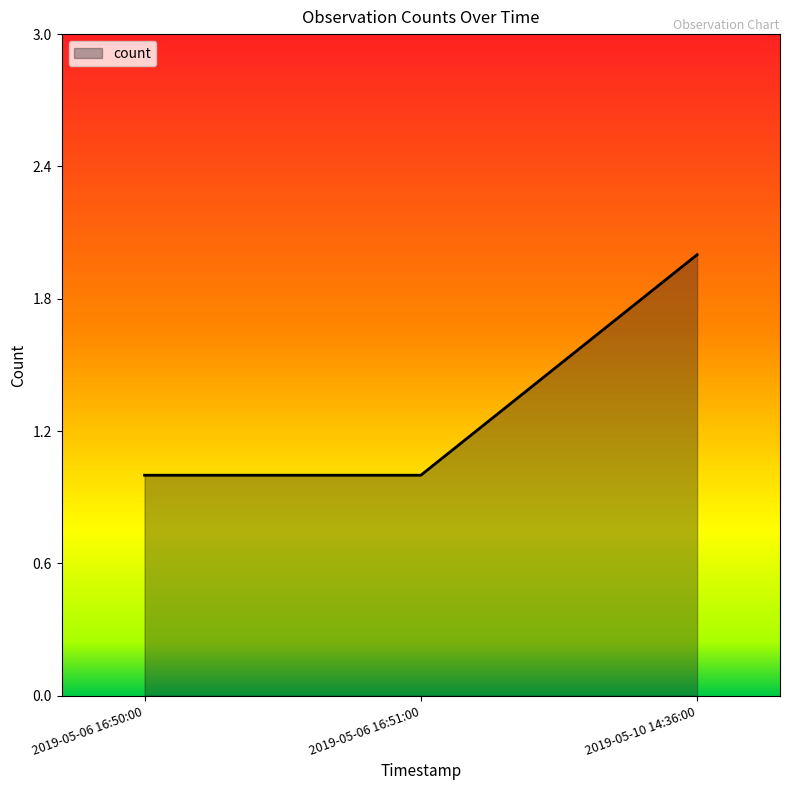

What is the minimum value shown in the chart?

1